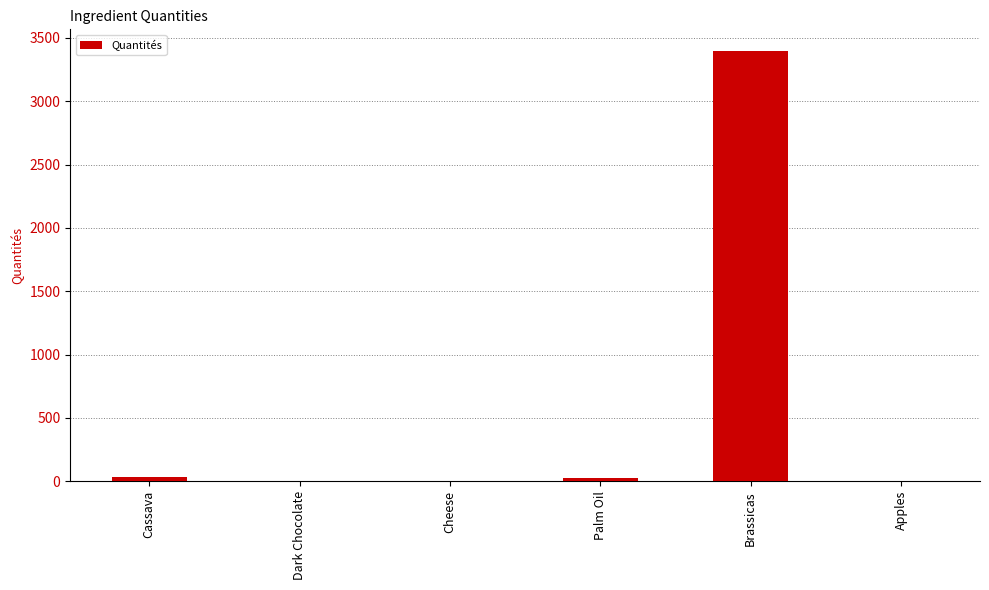

How many distinct data groups are displayed?

1